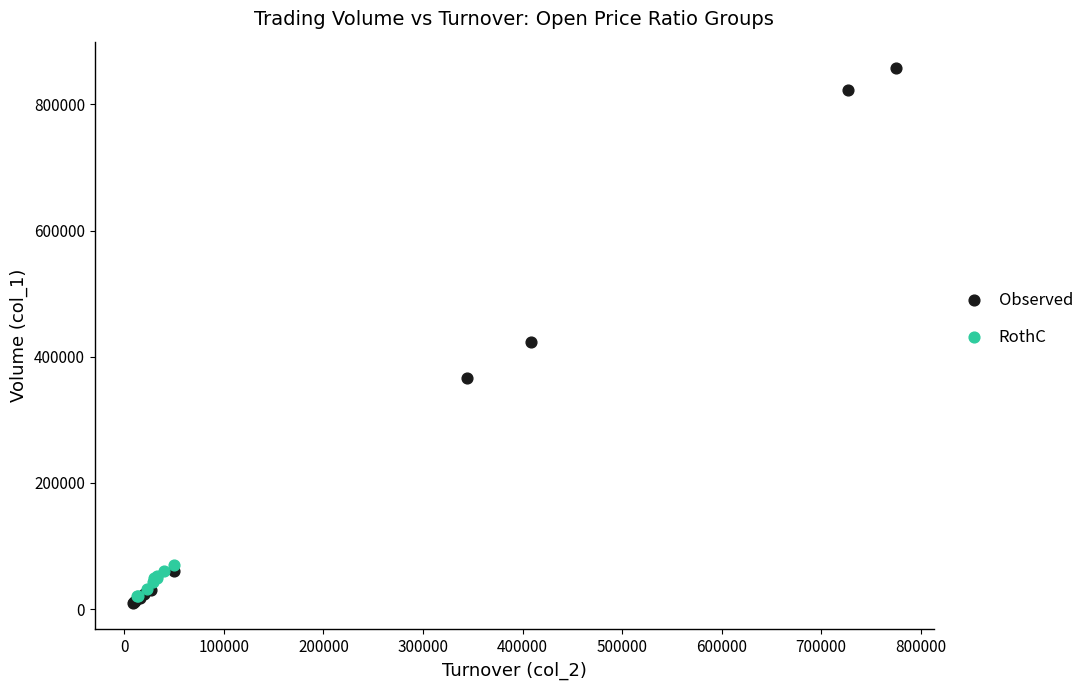

Which series has the largest Y range (max minus min)?

Observed